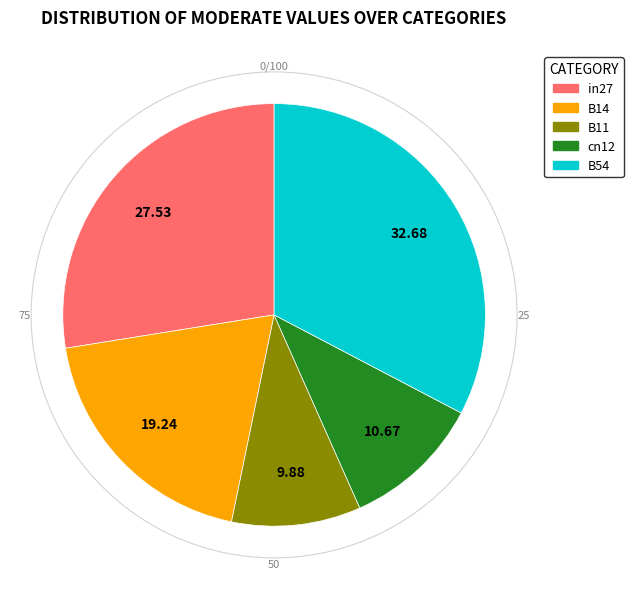

What is the smallest slice in the pie chart?

B11